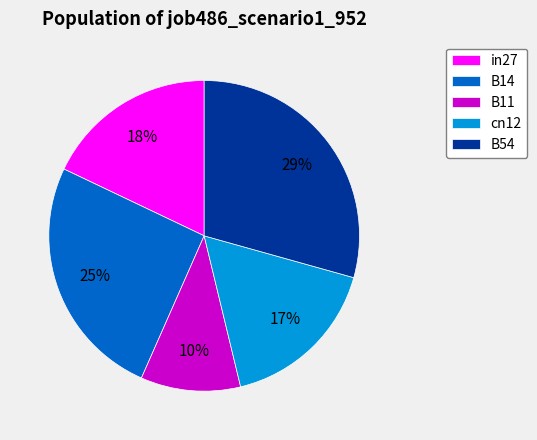

To the nearest percent, what is the combined percentage of in27 and B11?

28%